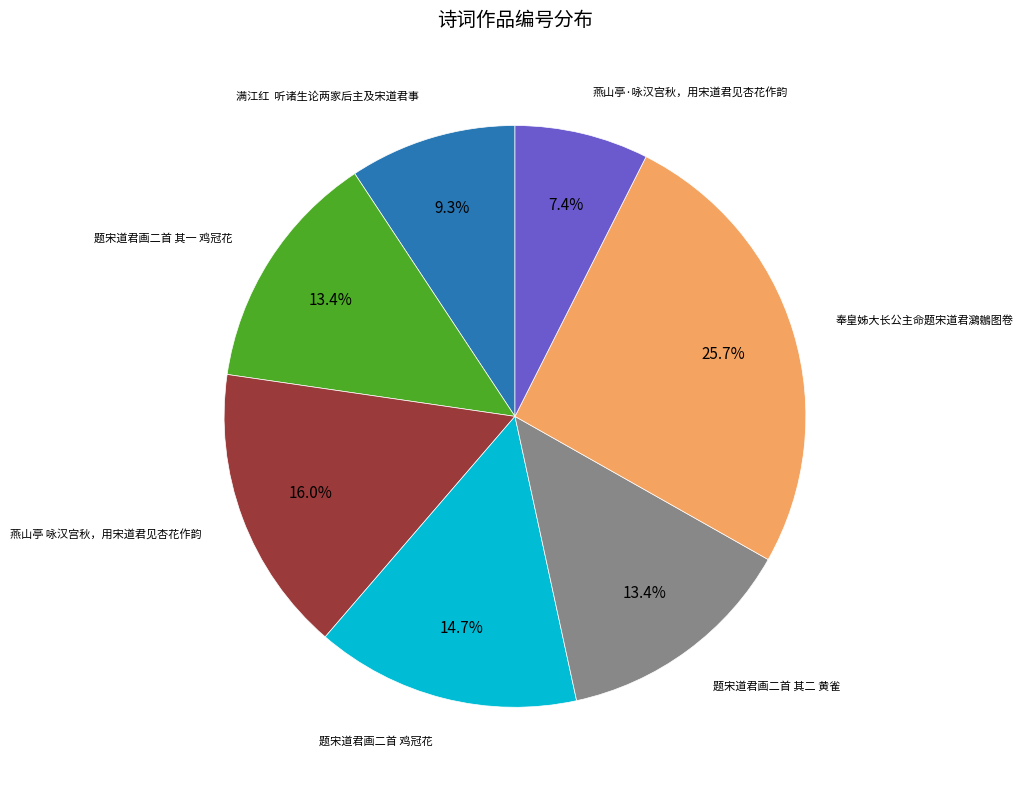

What percentage do 题宋道君画二首 鸡冠花 and 题宋道君画二首 其二 黄雀 together represent?

28.1%